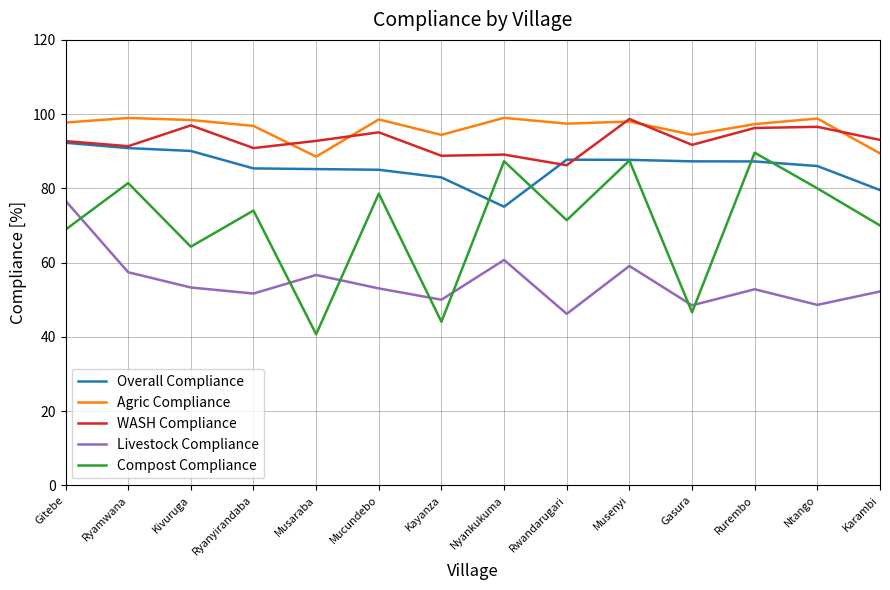

True or false: Agric Compliance and Livestock Compliance intersect in this chart.

False